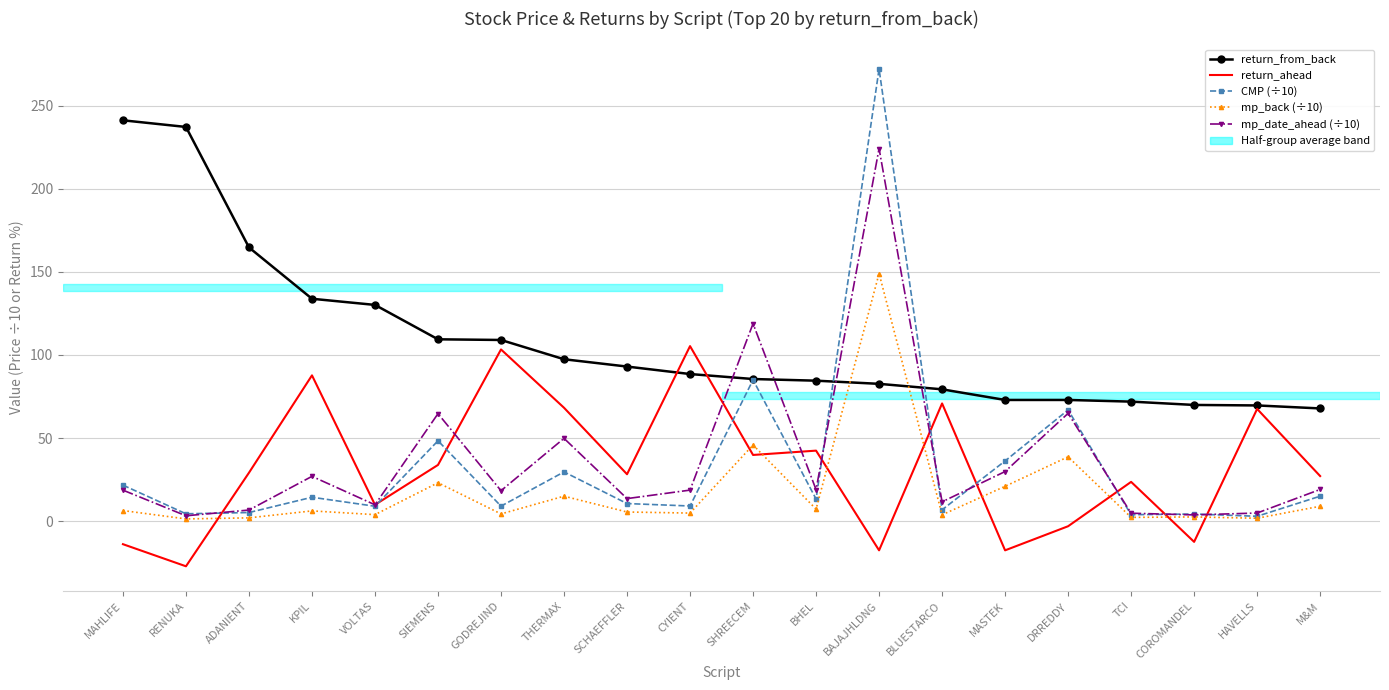

Between MAHLIFE and COROMANDEL, which series saw the biggest shift?

return_from_back